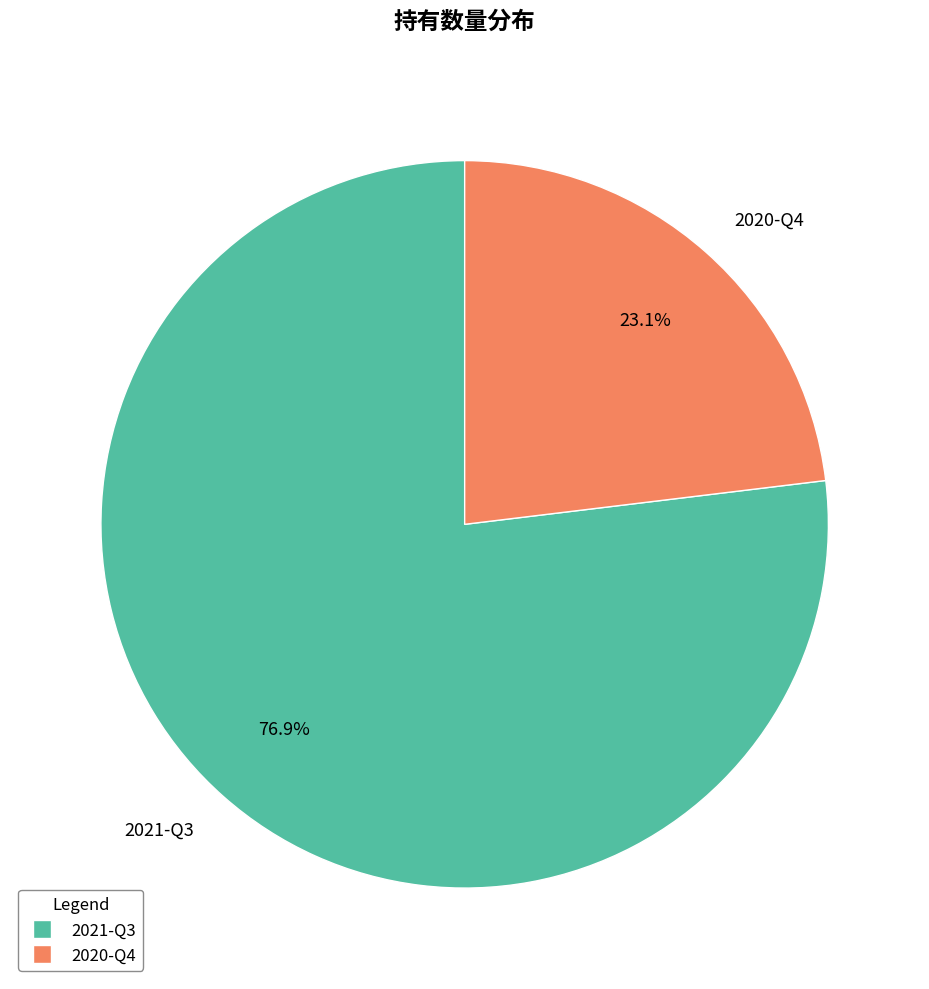

To the nearest percent, what is the difference between the largest and smallest slice percentages?

54%